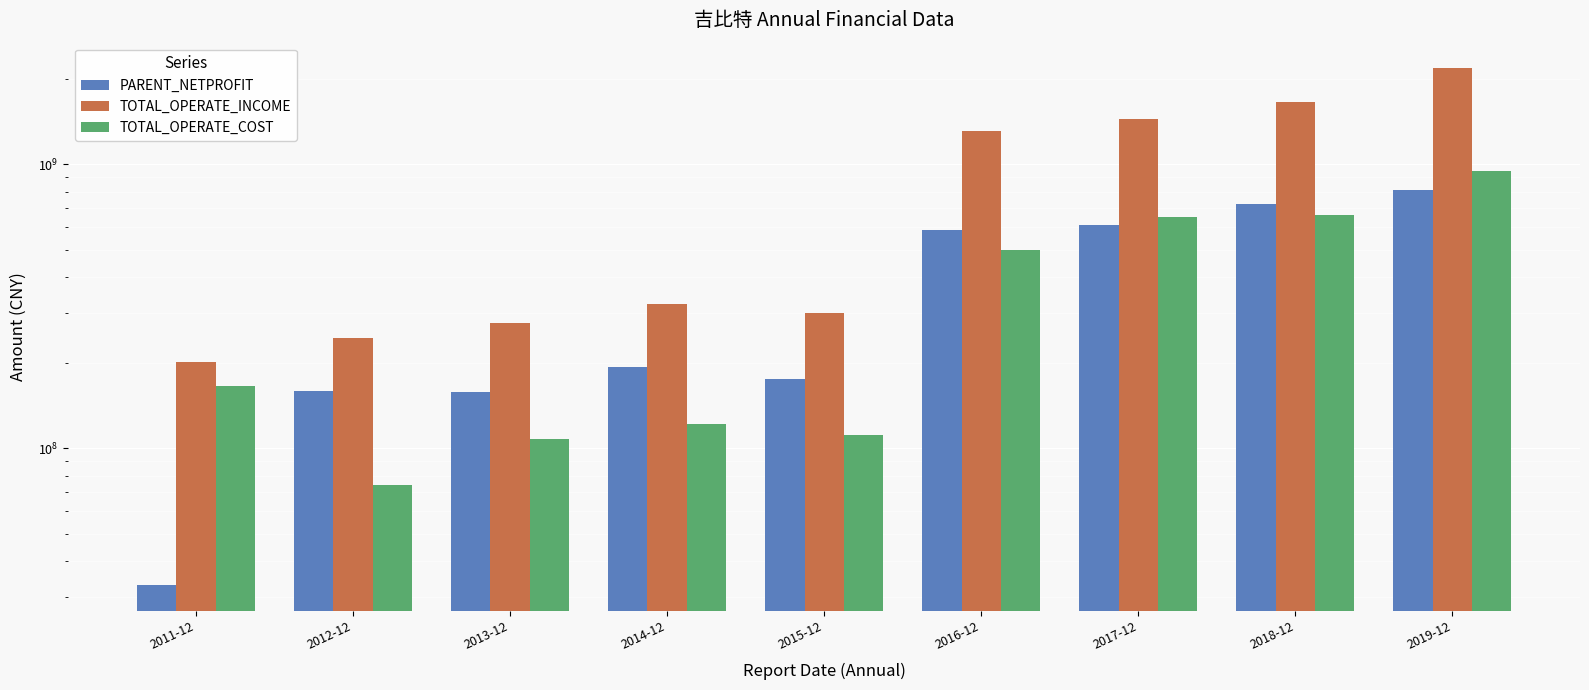

Which label corresponds to the largest value in the chart?

2019-12